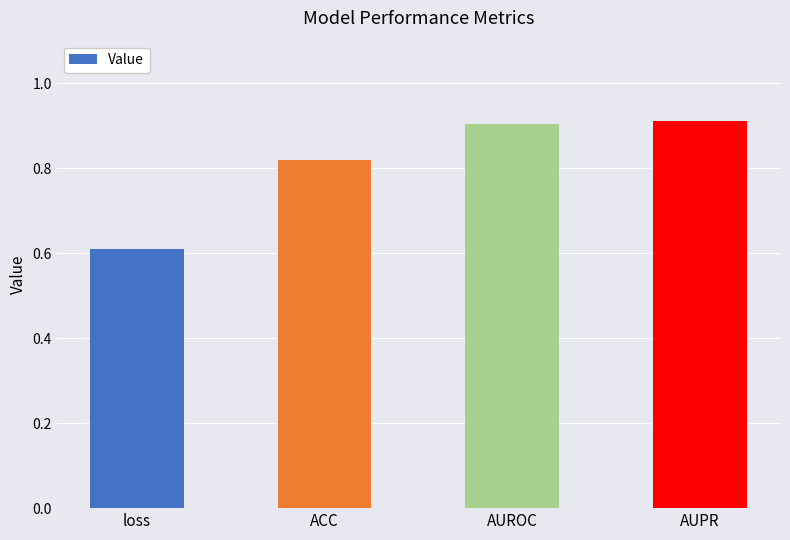

What value does the data have at loss?

0.6